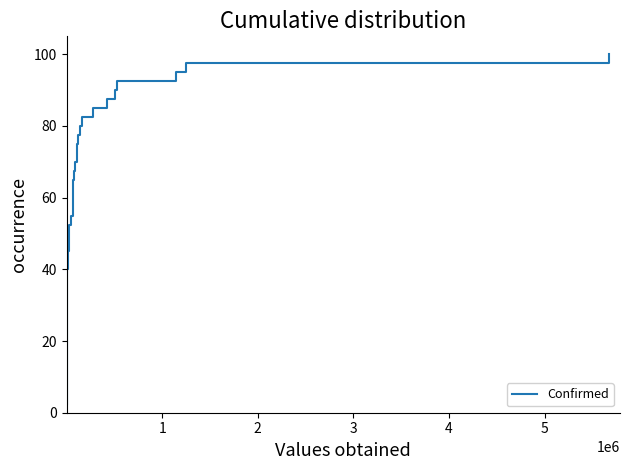

What is the difference between the maximum and minimum values?

97.5